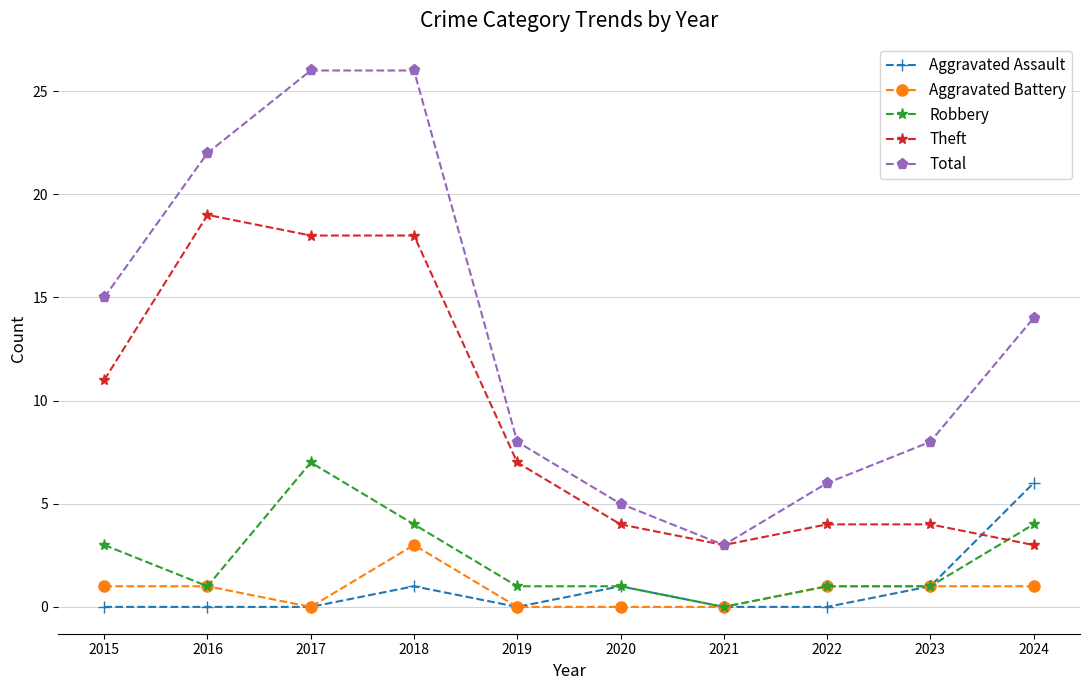

Count the number of categories in the chart.

10